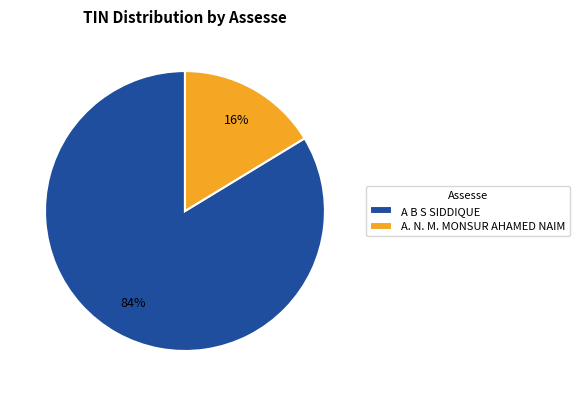

Is there a majority slice in this chart?

Yes